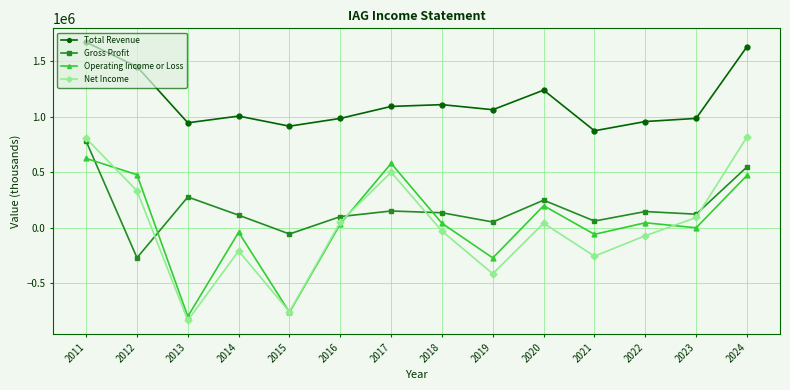

How many values in Gross Profit are below zero?

2